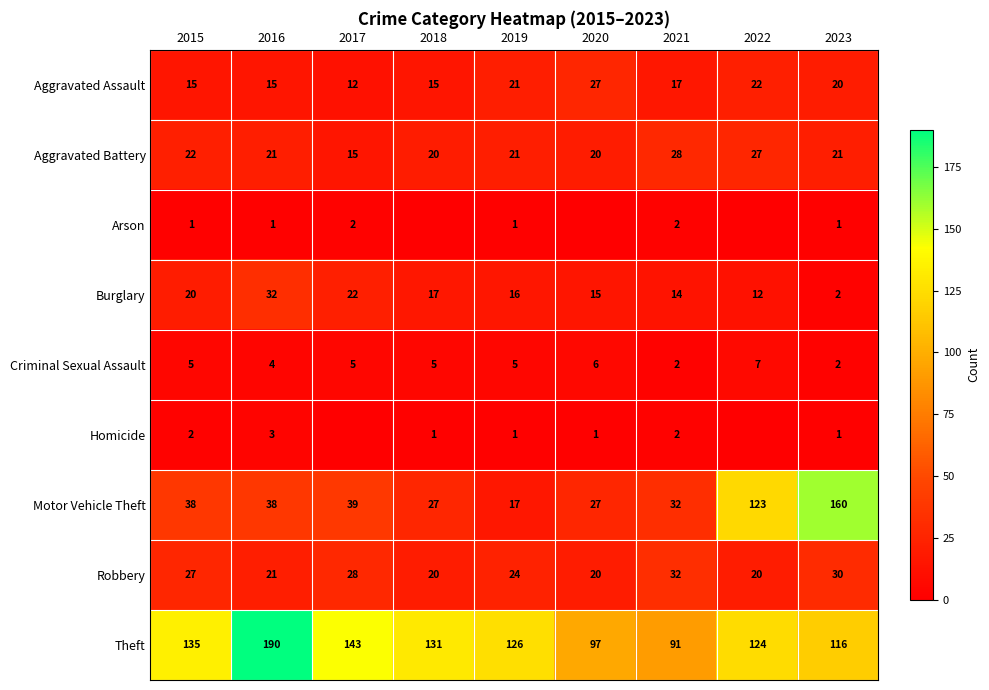

At which label is Burglary closest to 17?

2018